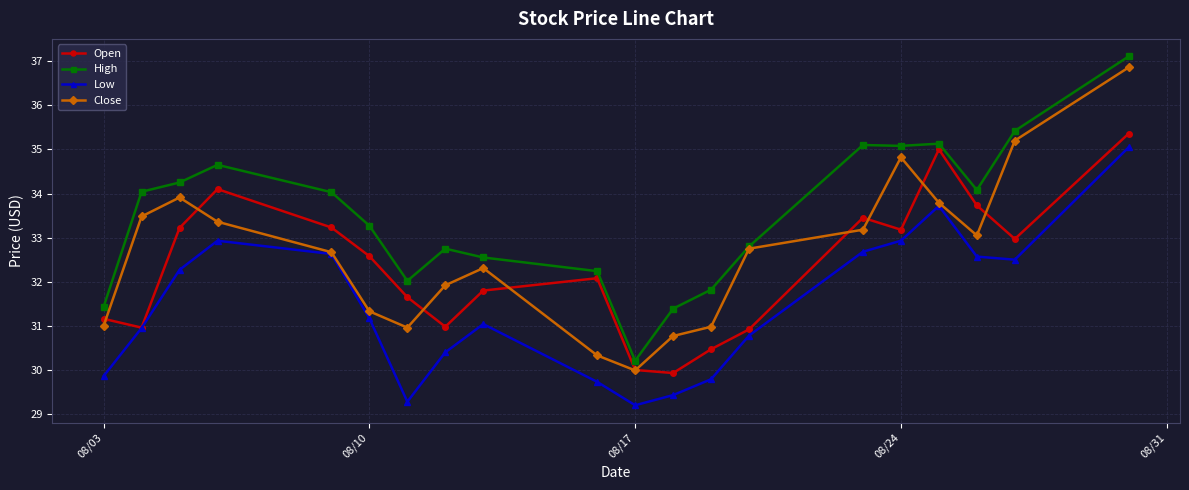

What are all the series names shown in the legend?

Open, High, Low, Close